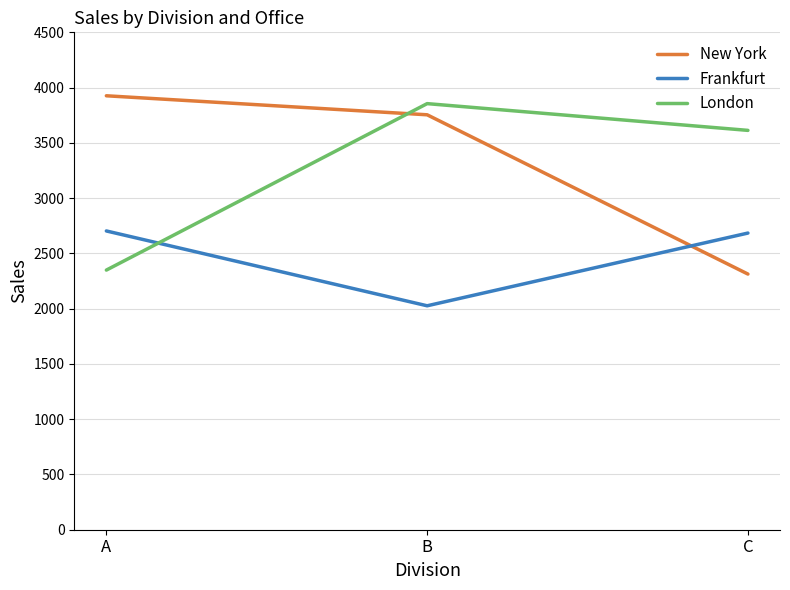

Reading left to right, what are all the values shown in this chart?

New York: 3926	3754	2313
Frankfurt: 2703	2026	2684
London: 2349	3855	3613